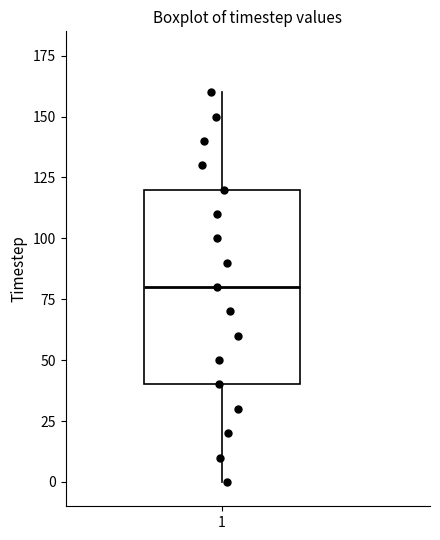

Where does the median line of the box at x = 1 sit on the y-axis? The values are not printed on the chart, so give them approximately, as read against the axis.

80